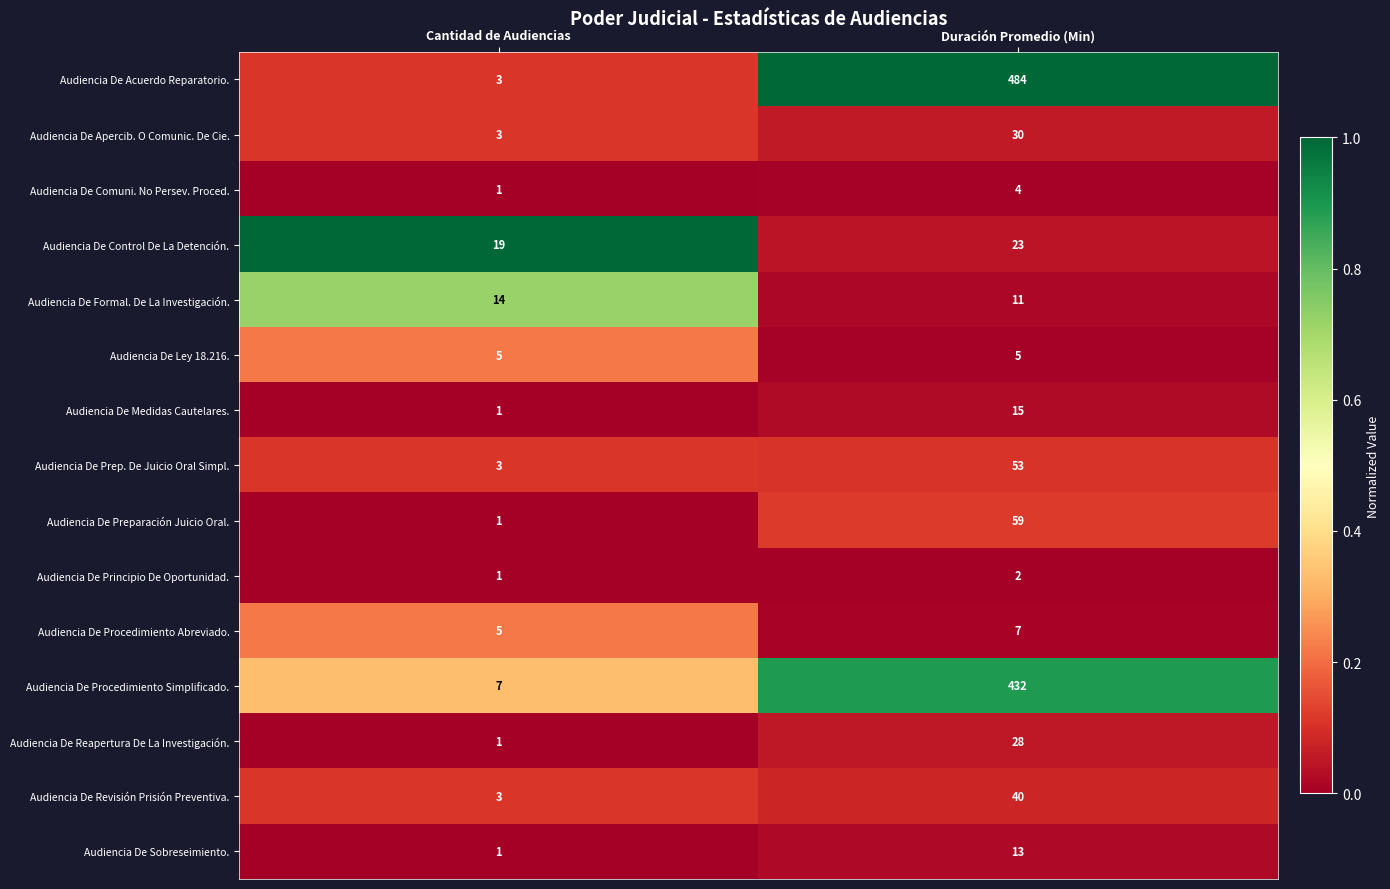

How many distinct data groups are displayed?

15